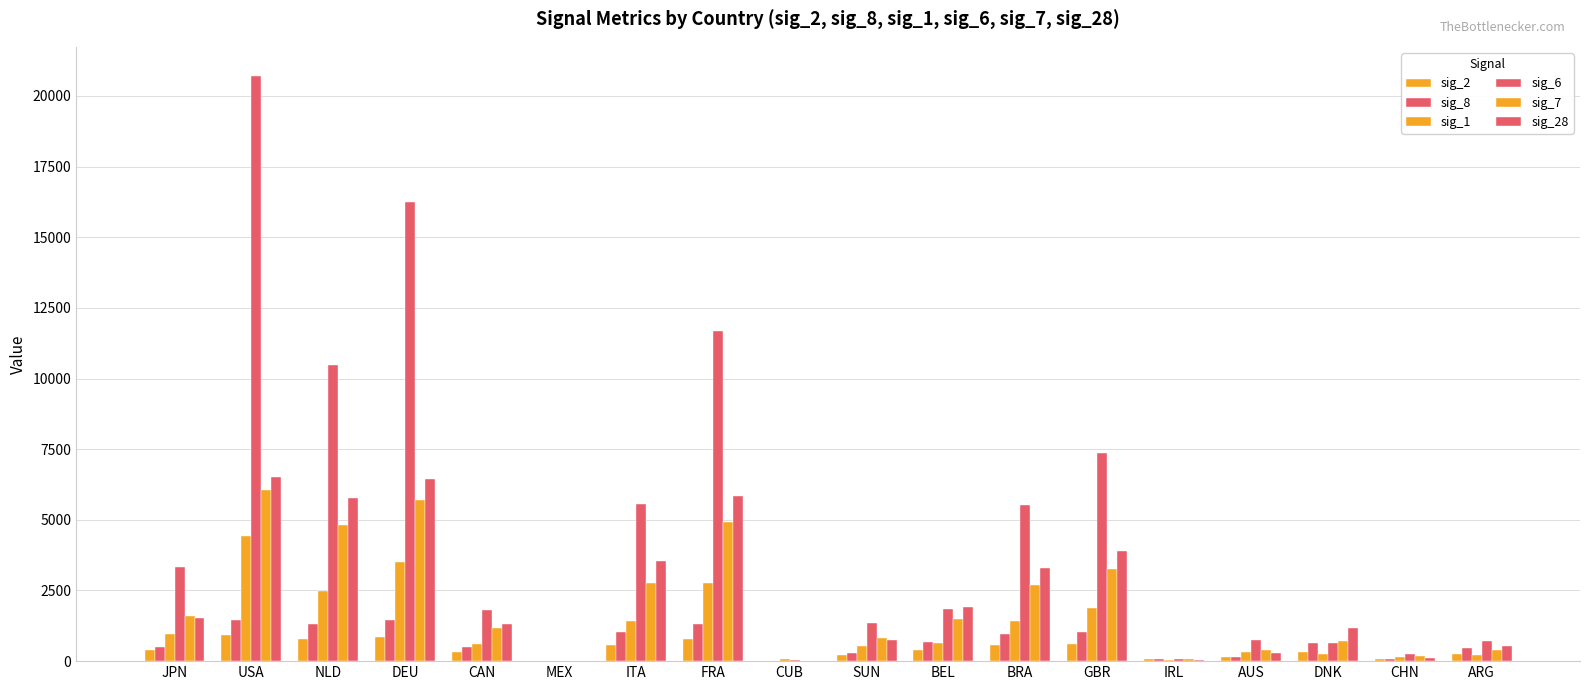

Is it true that sig_8 equals 1330 at NLD?

True